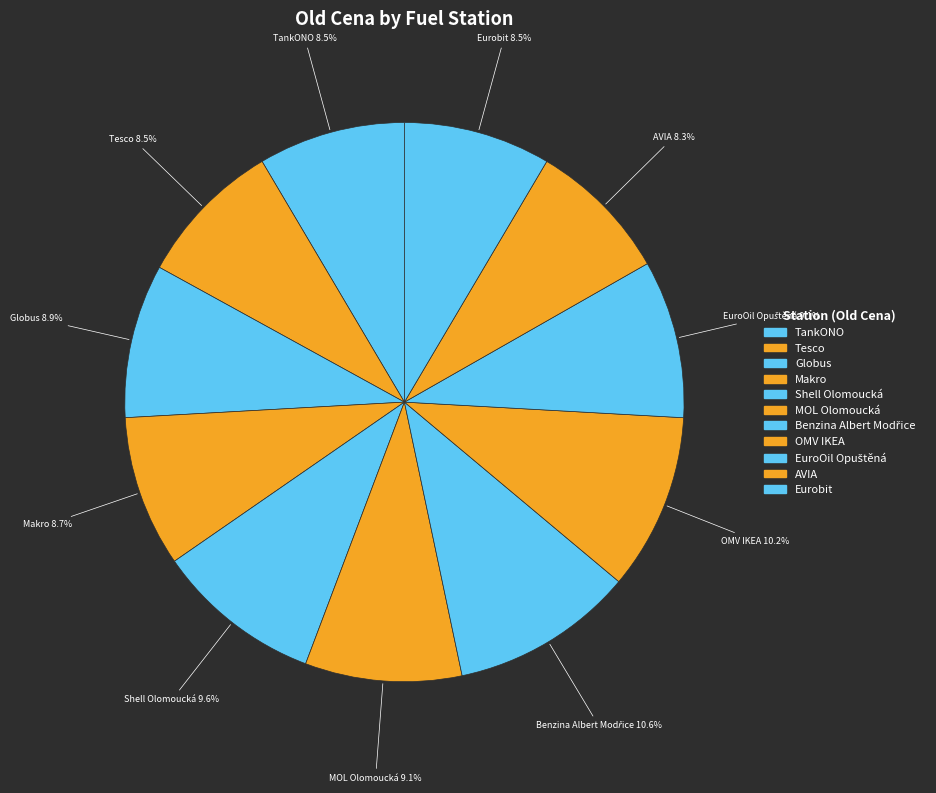

Approximately how many times larger is the value at MOL Olomoucká compared to Makro?

1.0